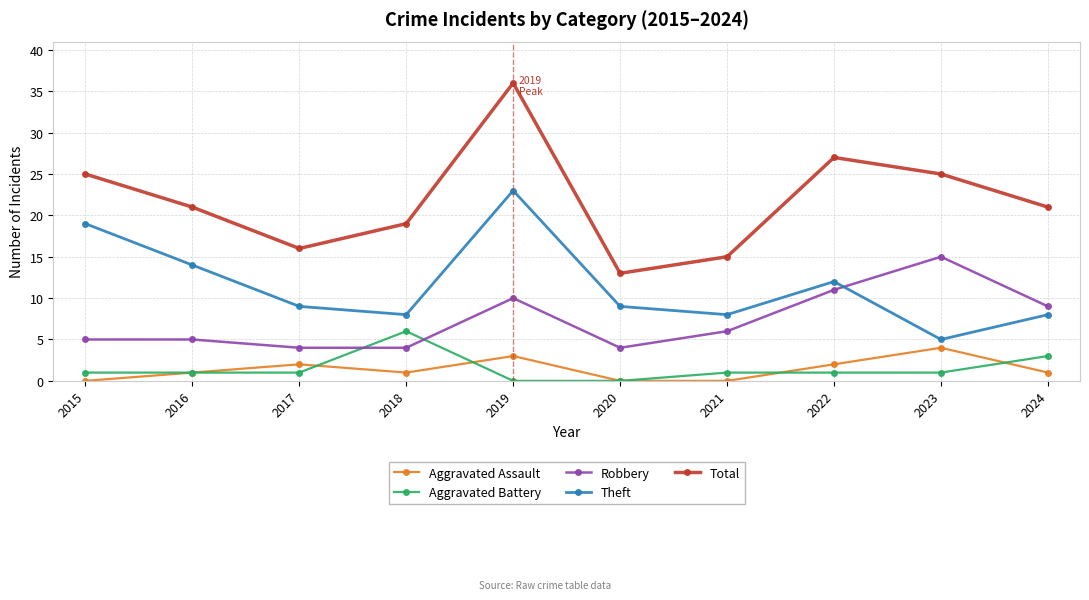

True or false: Total and Theft cross at least once.

False